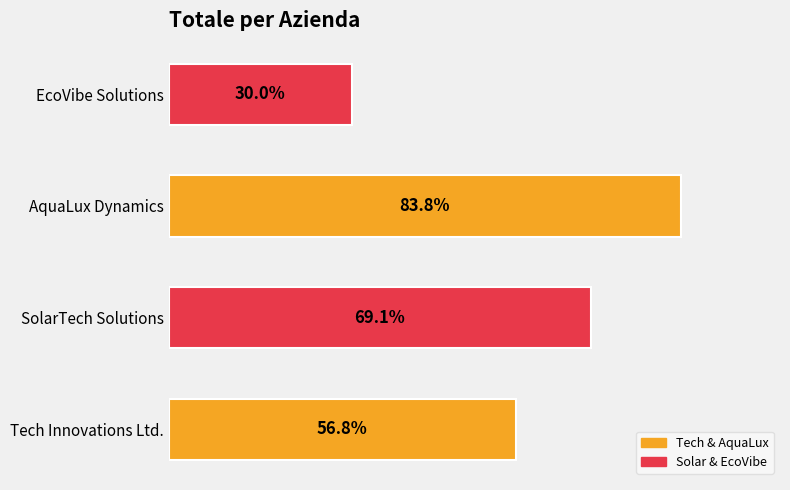

Are the bars horizontal?

Yes